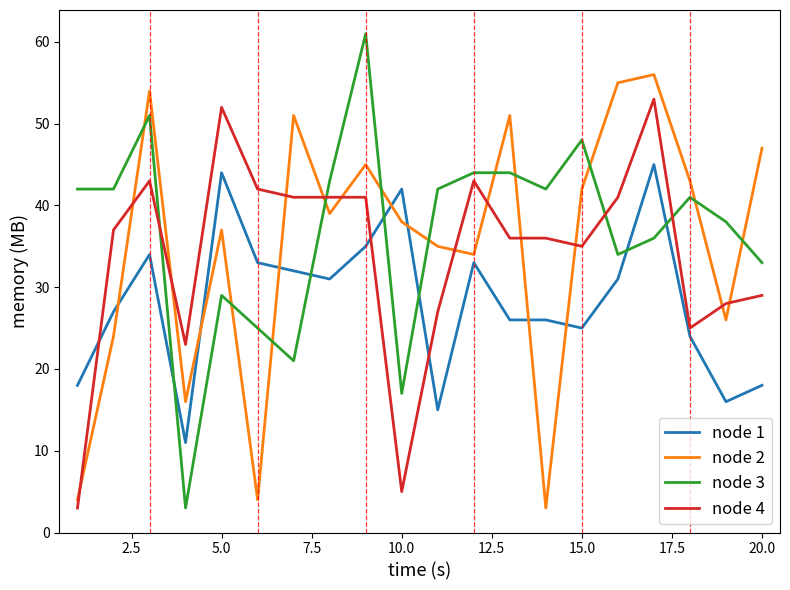

True or false: node 1 and node 3 cross at least once.

True